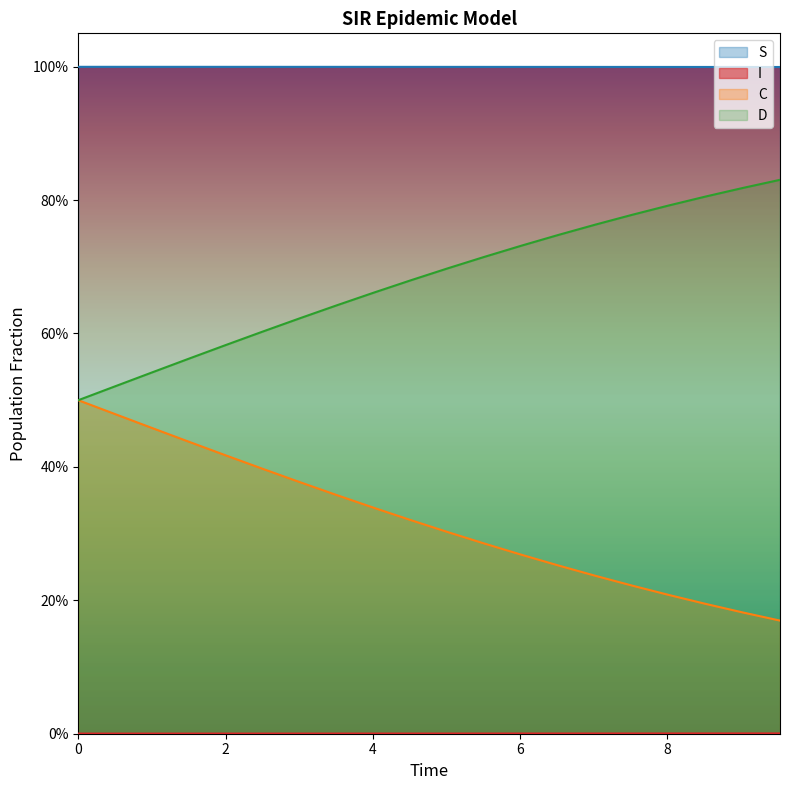

What is the greatest value displayed?

1.0